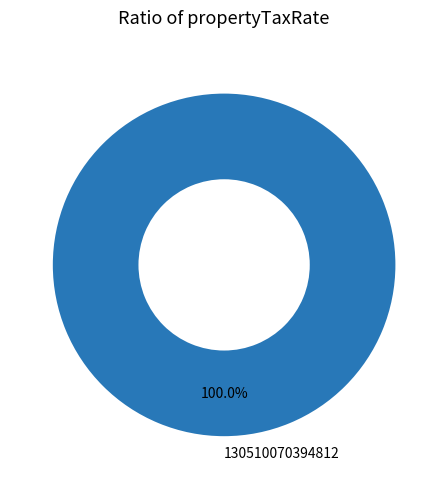

How many segments does this pie chart have?

1